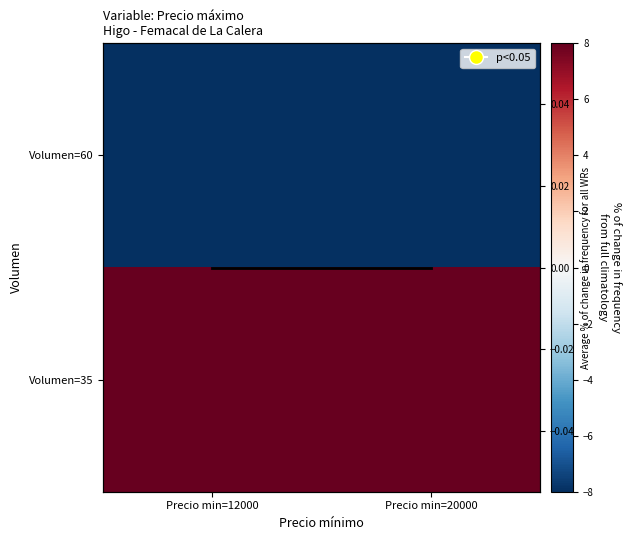

True or false: Avg % change has a value of 0 at Precio min=20000.

True